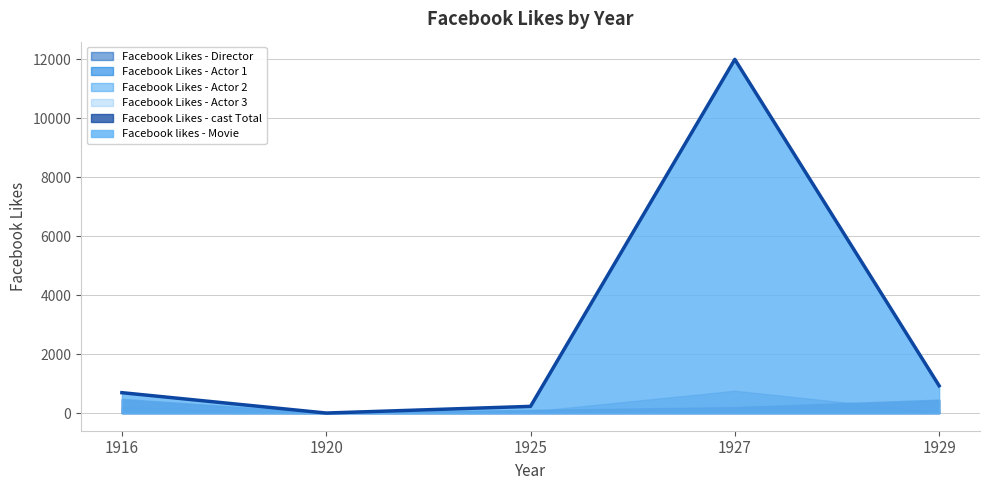

How many Facebook Likes - Actor 3 values are between 3 and 9?

3